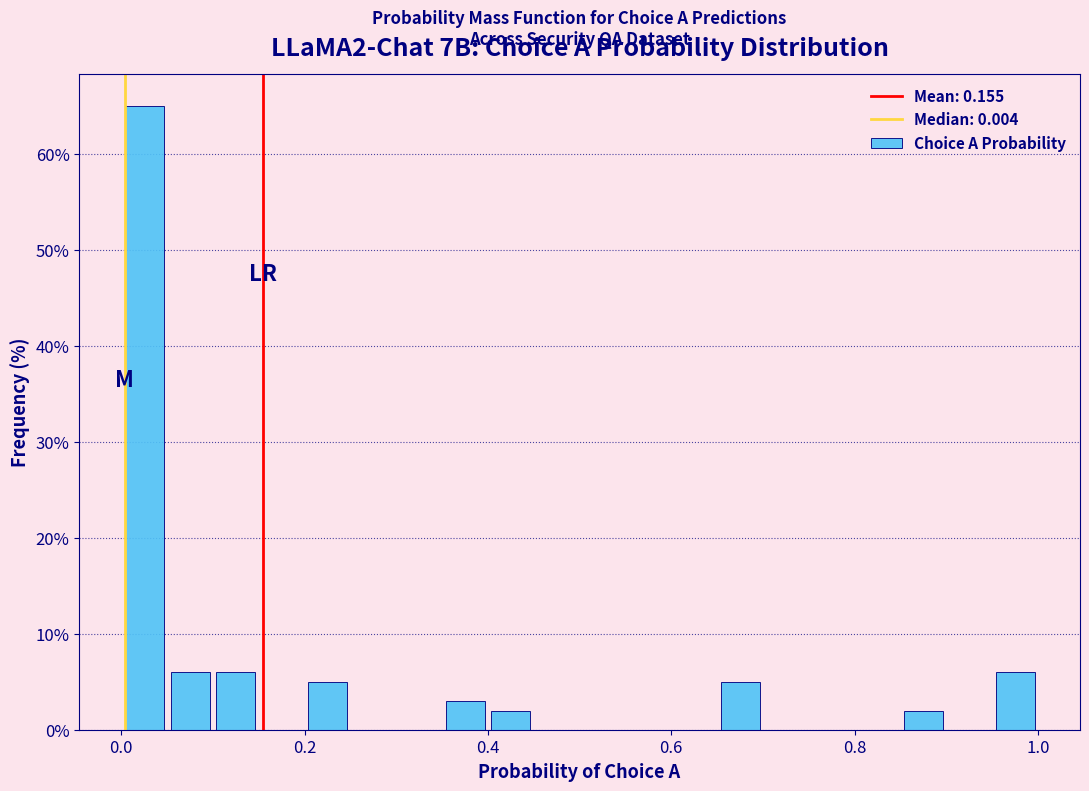

Read against the x-axis, roughly where is the centre of the tallest bar?

0.02